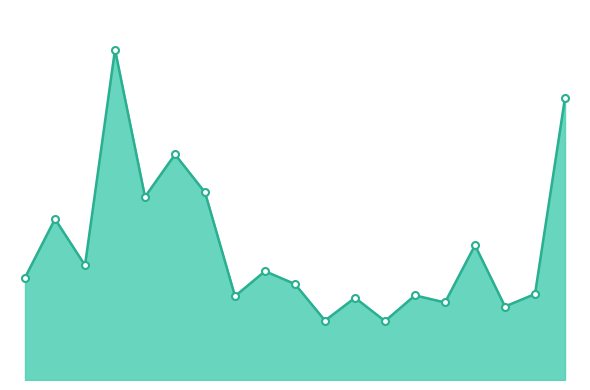

Rank the categories by value from highest to lowest.

2022-11-15, 2022-12-06, 2022-11-17, 2022-11-18, 2022-11-16, 2022-11-11, 2022-12-01, 2022-11-14, 2022-11-22, 2022-11-10, 2022-11-23, 2022-12-05, 2022-11-29, 2022-11-21, 2022-11-25, 2022-11-30, 2022-12-02, 2022-11-24, 2022-11-28